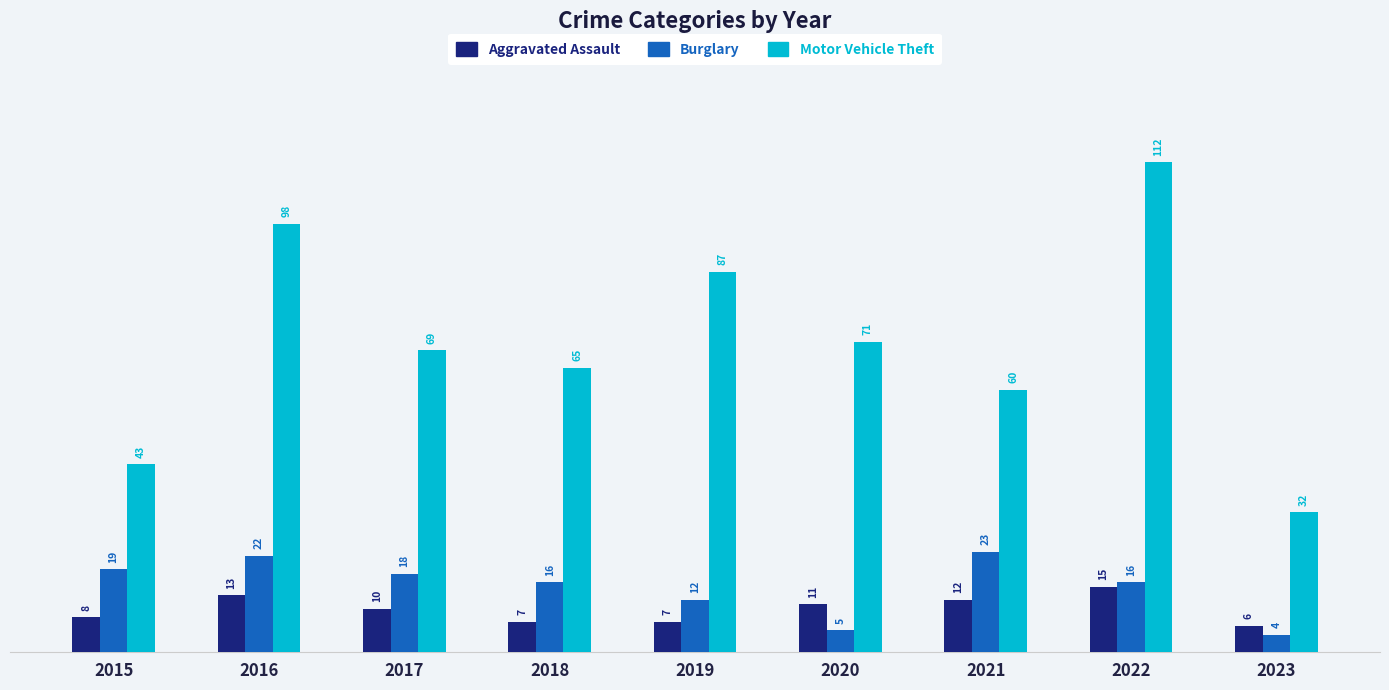

What is the difference between the Aggravated Assault values at 2023 and 2020?

5